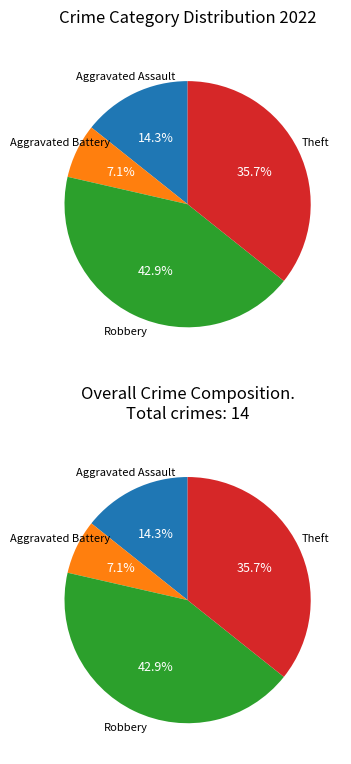

How many slices are in this pie chart?

4